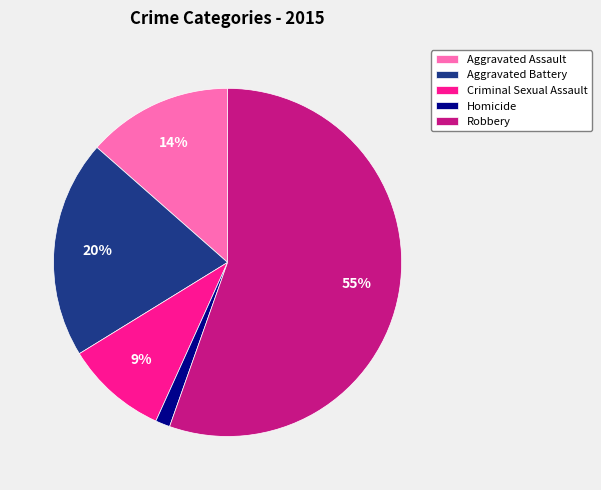

What is the smallest slice in the pie chart?

Homicide